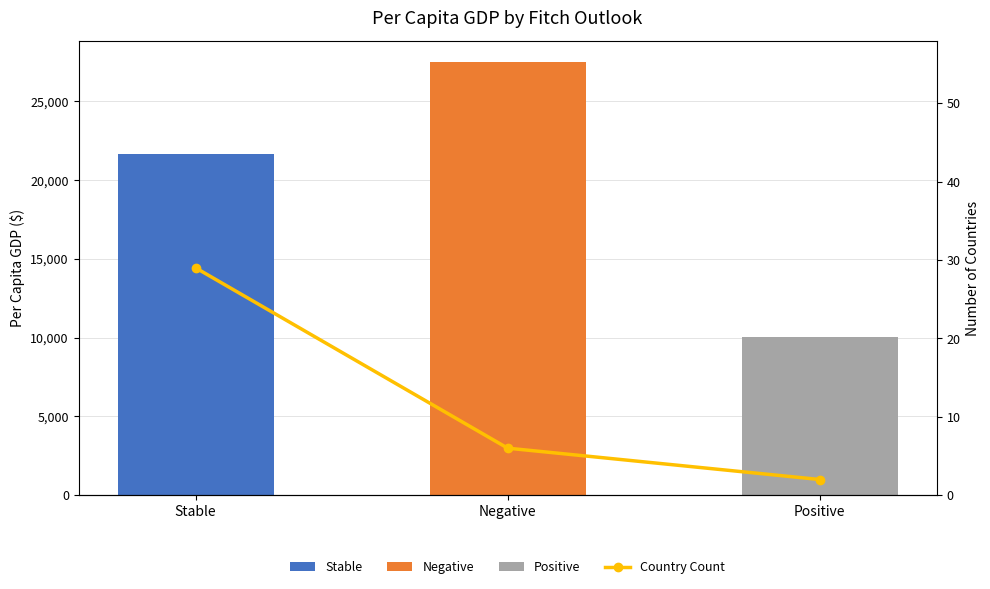

Reading right to left, extract all data points from this chart.

2	6	29